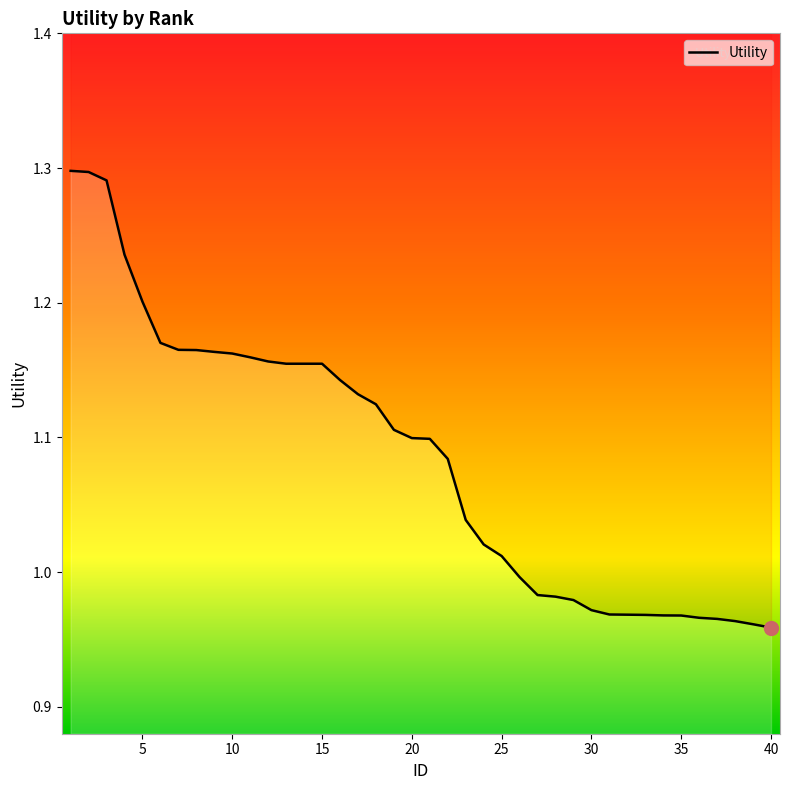

Is it true that the value at 11 is 0.8?

False